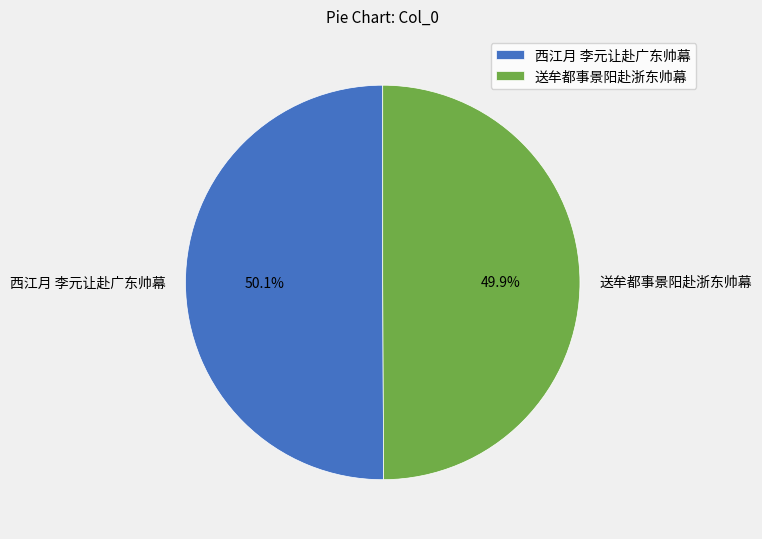

True or false: 送牟都事景阳赴浙东帅幕 accounts for 50% of the total.

True